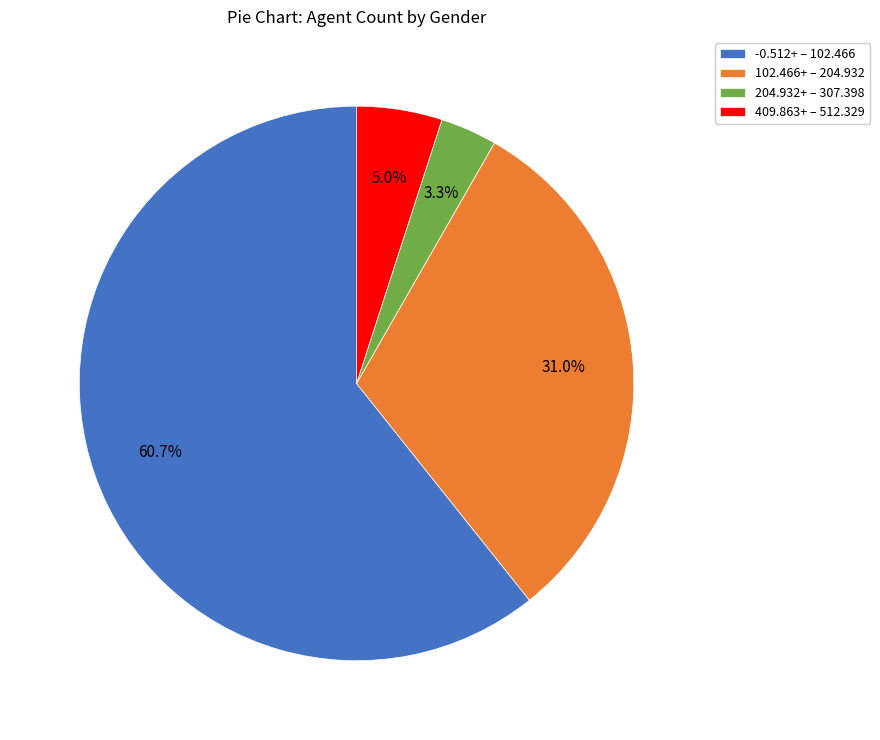

Which category has the biggest portion of the pie?

-0.512+ – 102.466